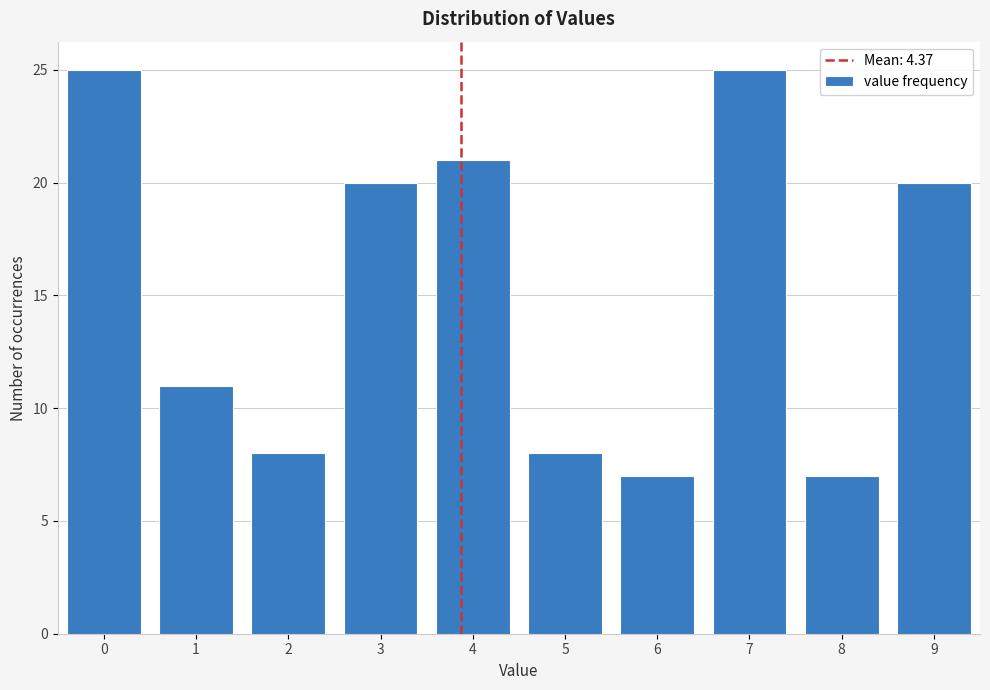

Reading left to right, list all the values displayed in this chart.

0=25	1=11	2=8	3=20	4=21	5=8	6=7	7=25	8=7	9=20